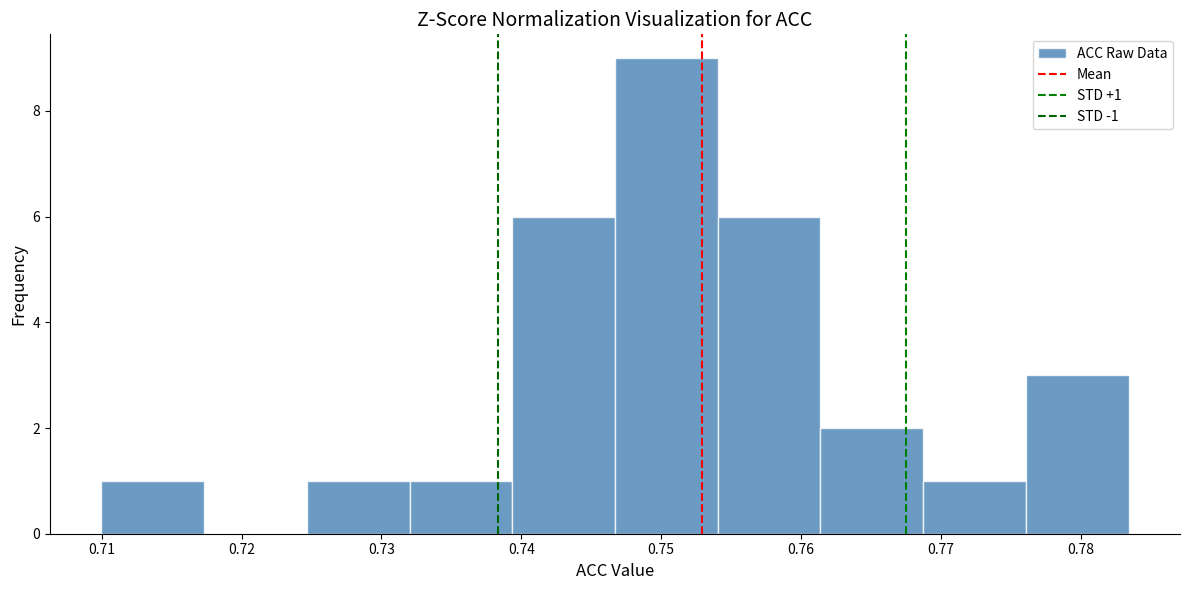

Which range on the x-axis has the tallest bar?

0.747 to 0.754